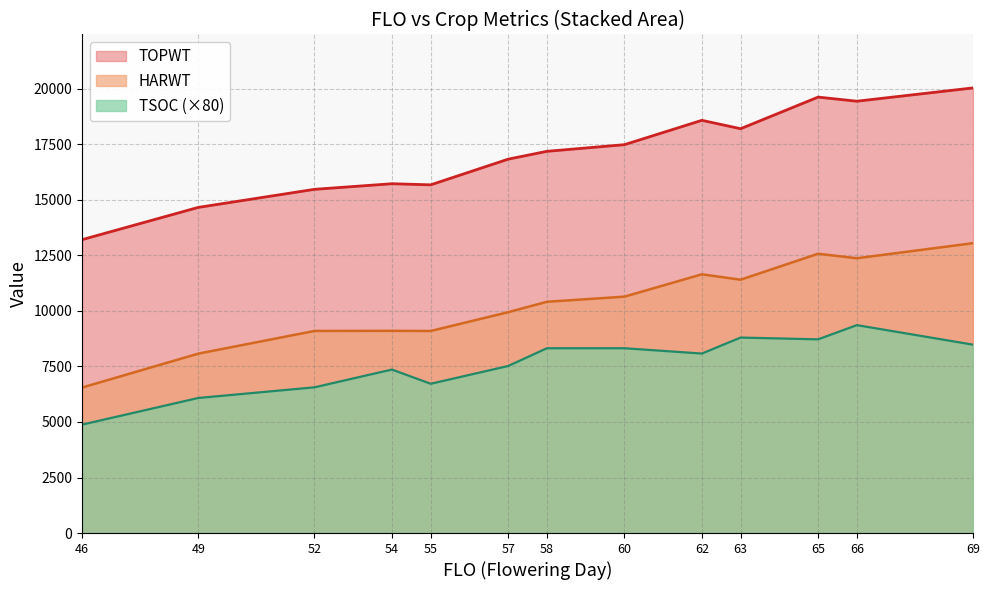

Reading left to right, transcribe all the data shown in this chart.

HARWT: 46=6549	49=8076	52=9098	54=9103	55=9096	57=9943	58=10411	60=10642	62=11648	63=11405	65=12574	66=12371	69=13050
TOPWT: 46=13208	49=14660	52=15474	54=15726	55=15676	57=16832	58=17185	60=17484	62=18580	63=18203	65=19626	66=19441	69=20040
TSOC: 46=4880	49=6080	52=6560	54=7360	55=6720	57=7520	58=8320	60=8320	62=8080	63=8800	65=8720	66=9360	69=8480